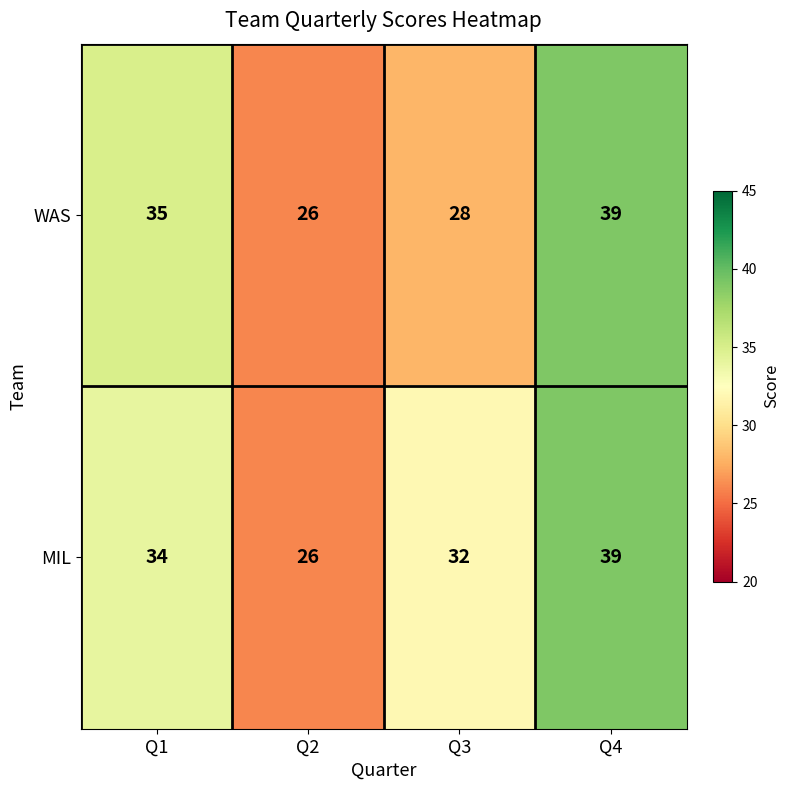

Which category has the lowest value in the MIL series?

Q2